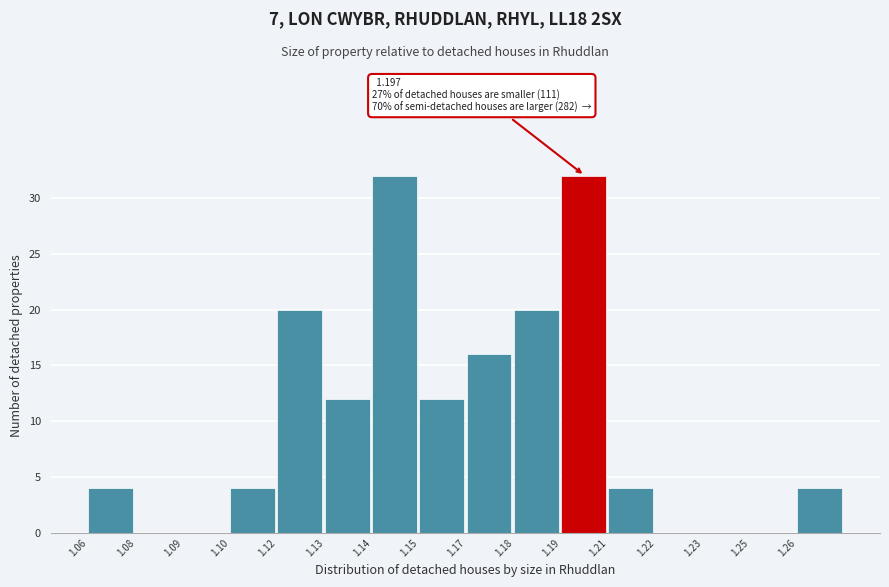

Reading right to left, extract all data points from this chart.

1.26=4	1.25=0	1.23=0	1.22=0	1.21=4	1.19=32	1.18=20	1.17=16	1.15=12	1.14=32	1.13=12	1.12=20	1.10=4	1.09=0	1.08=0	1.06=4